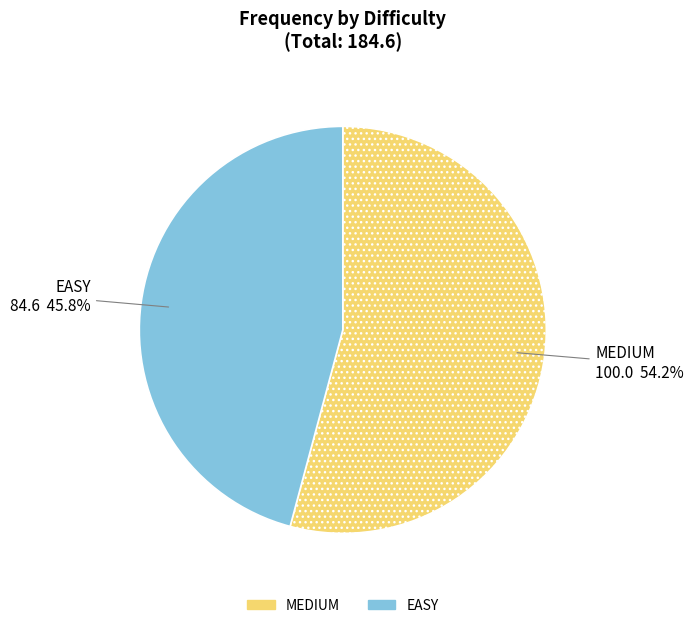

What percentage is the MEDIUM slice, to the nearest percent?

54%